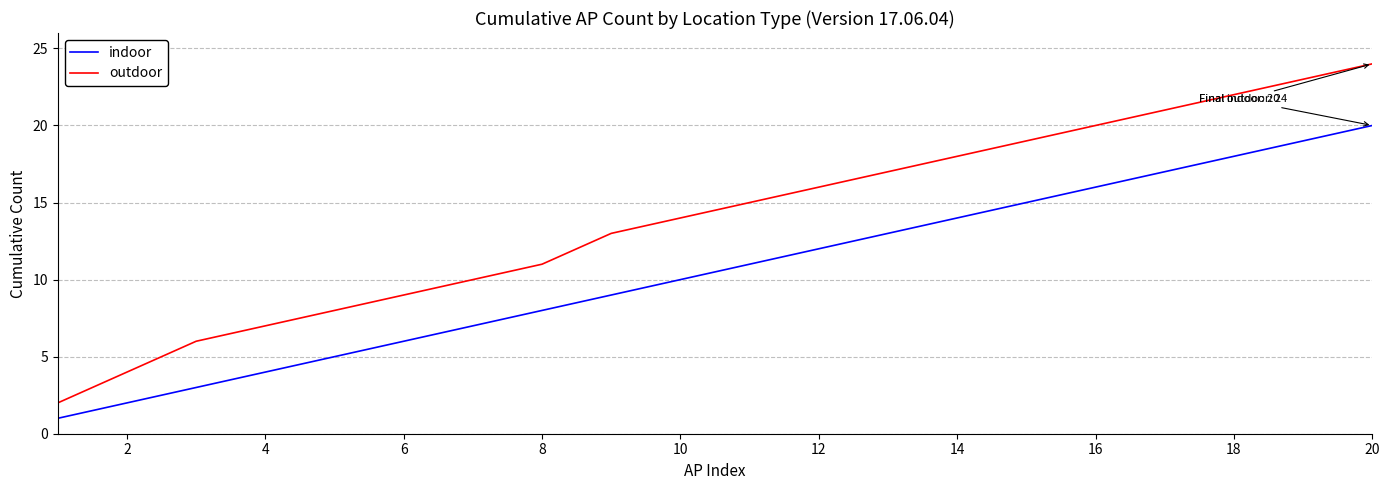

What is the highest value of the indoor series?

20